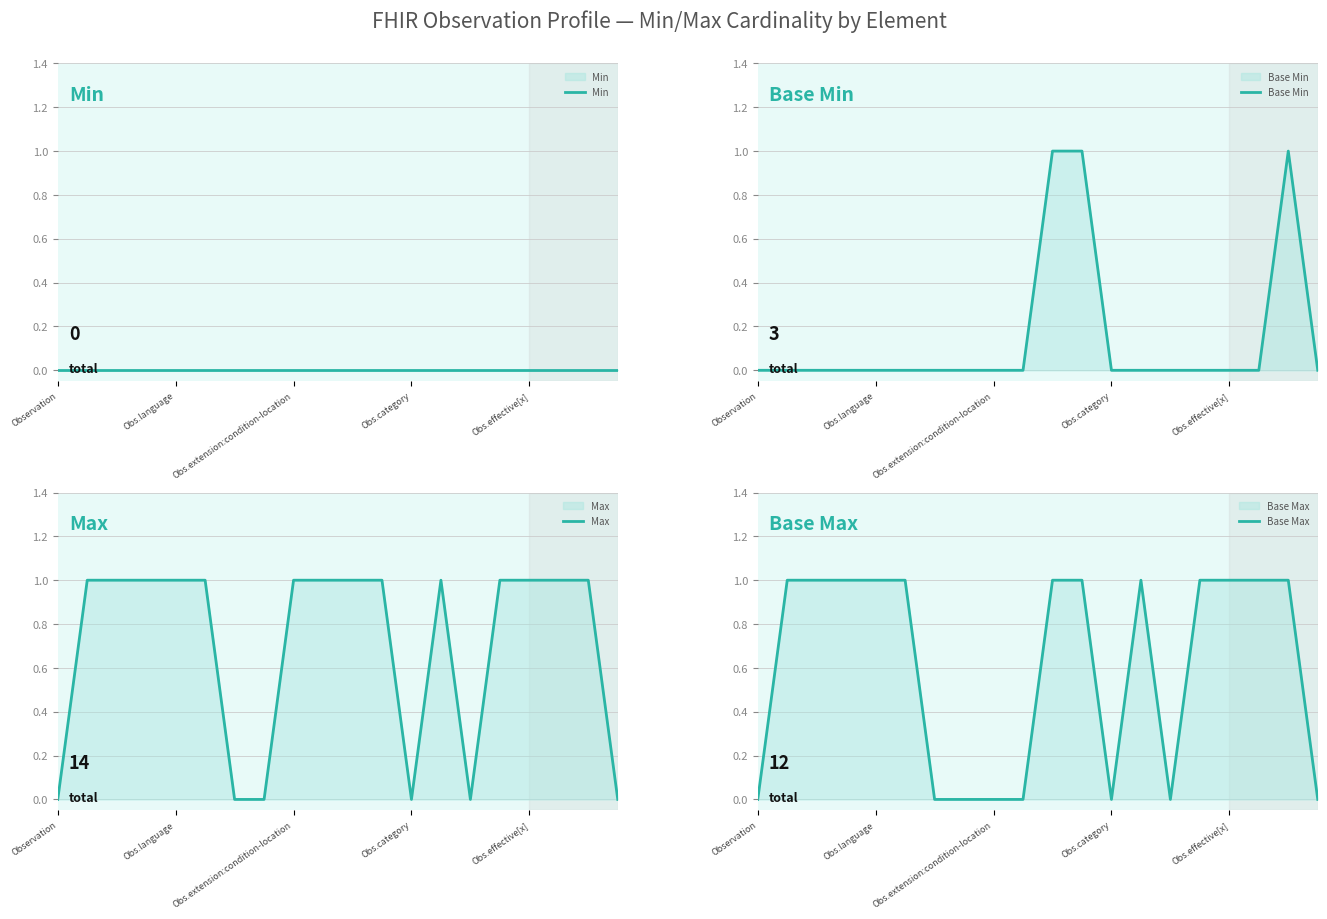

What is the difference between the second highest and second lowest values in the Max series?

1